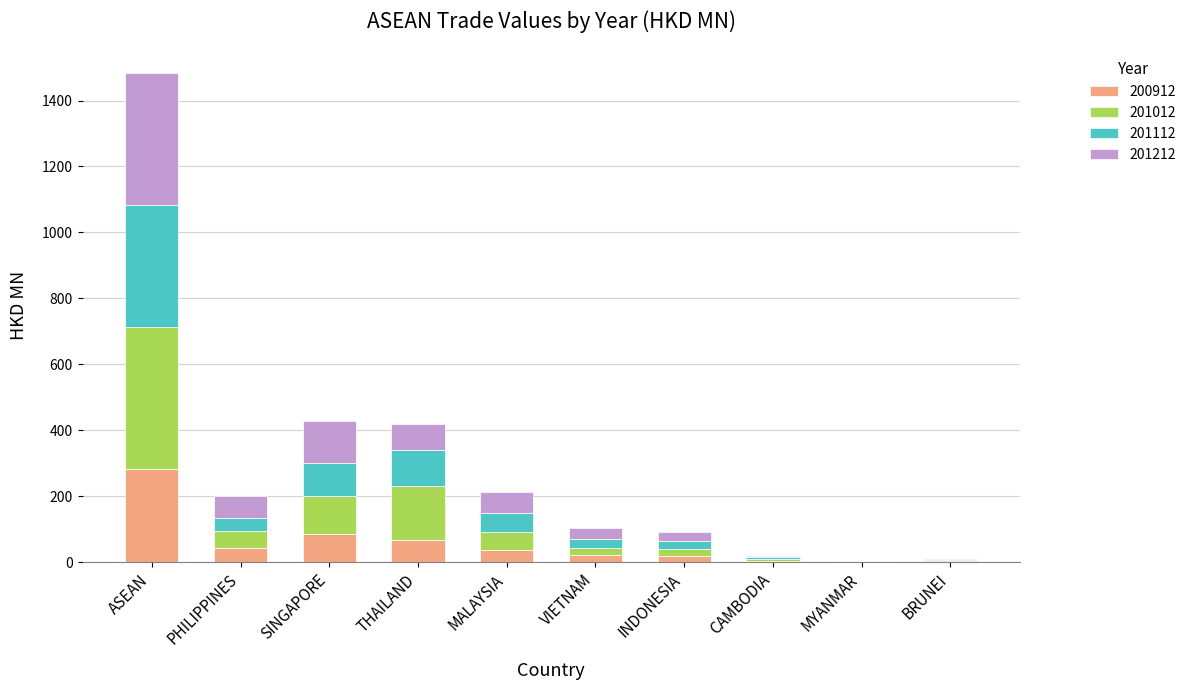

Which category has the highest value in the 200912 series?

ASEAN